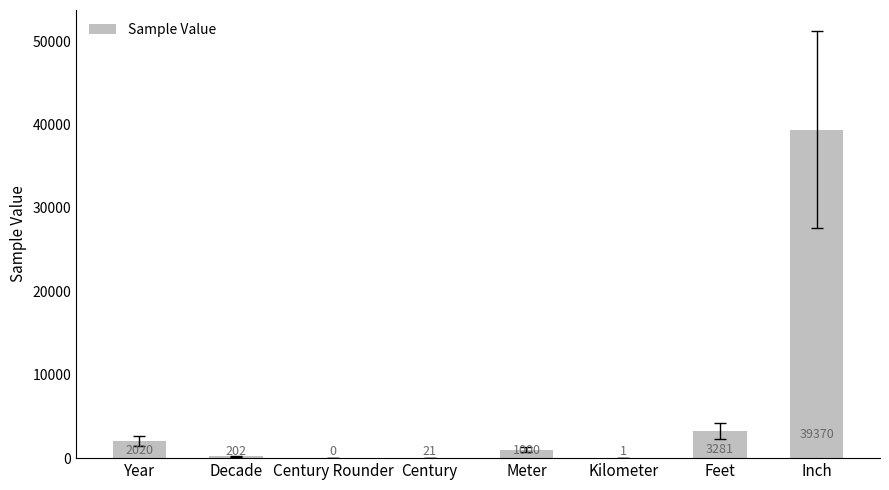

What is the average value?

5737